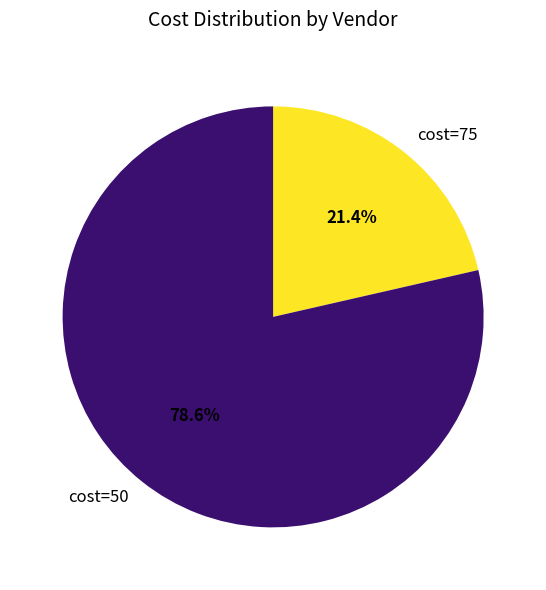

Count the number of slices in the pie.

2